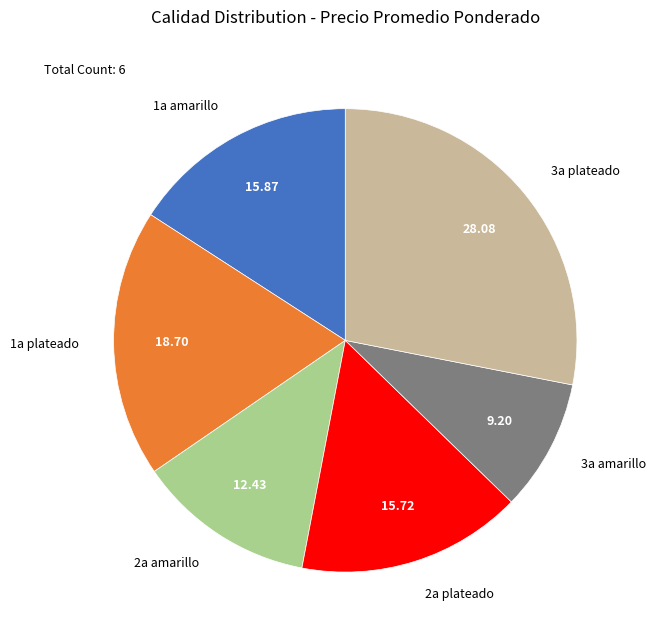

Is 3a amarillo the majority of the pie?

No